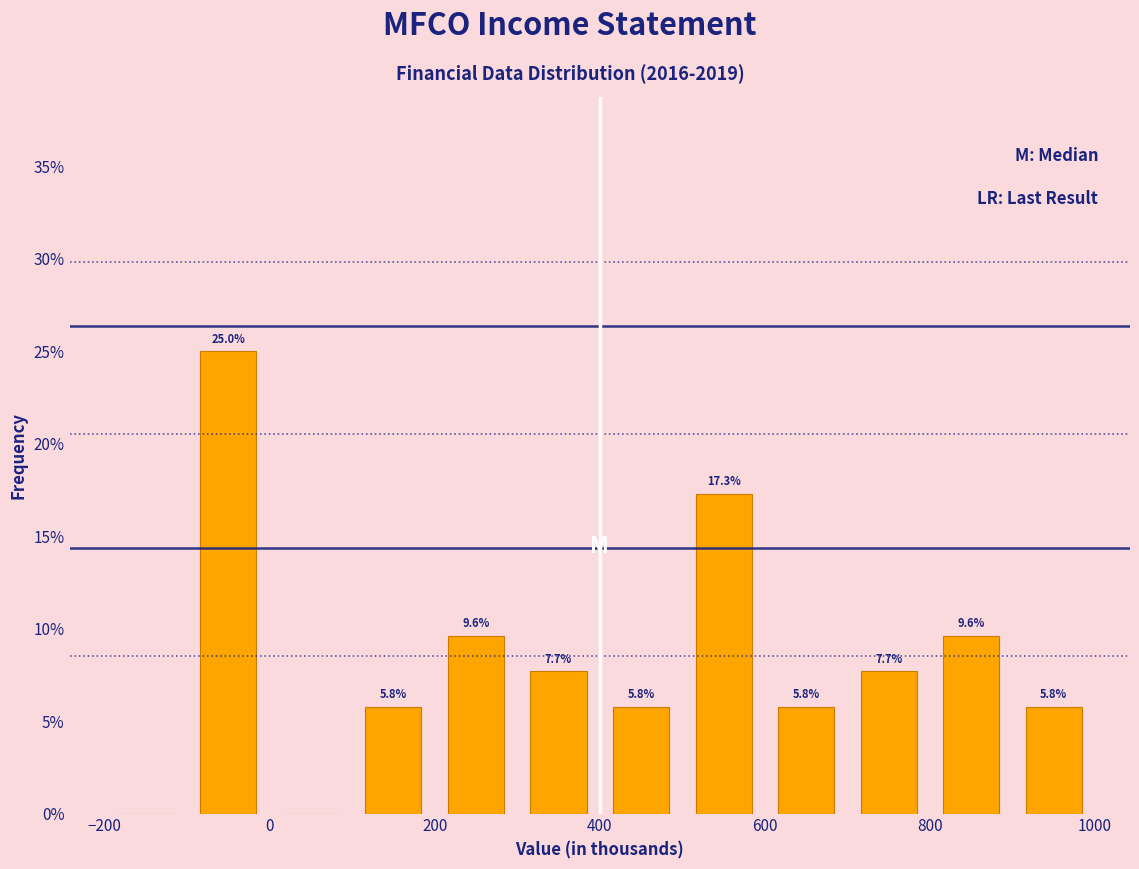

Over which range of the x-axis is the bar tallest?

-100 to 0